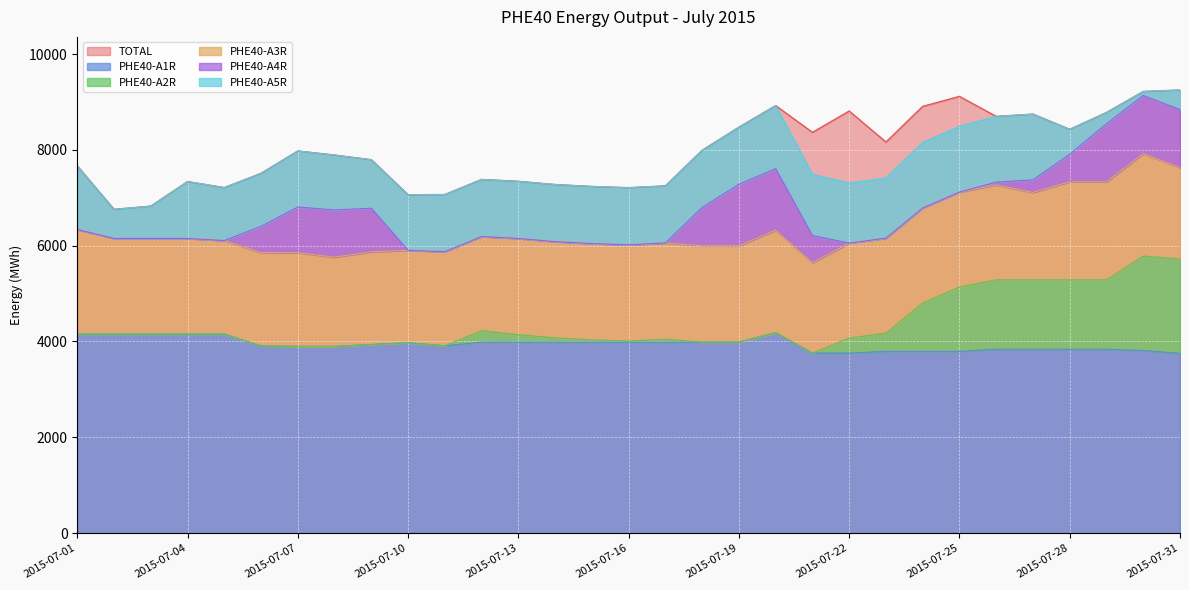

True or false: PHE40-A1R and PHE40-A2R intersect in this chart.

False